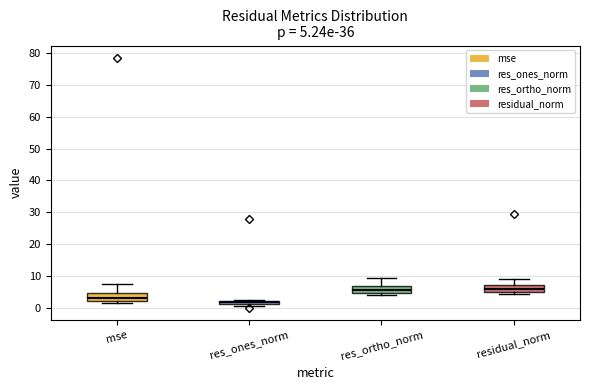

Which box's median line is the lowest?

res_ones_norm